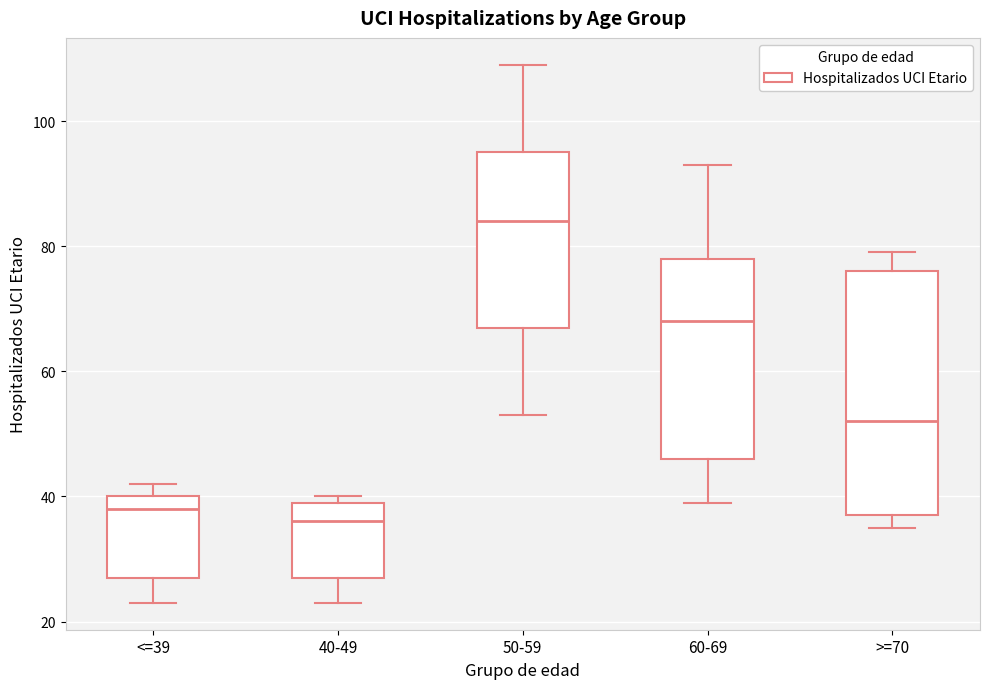

Which box has the lowest median line?

40-49